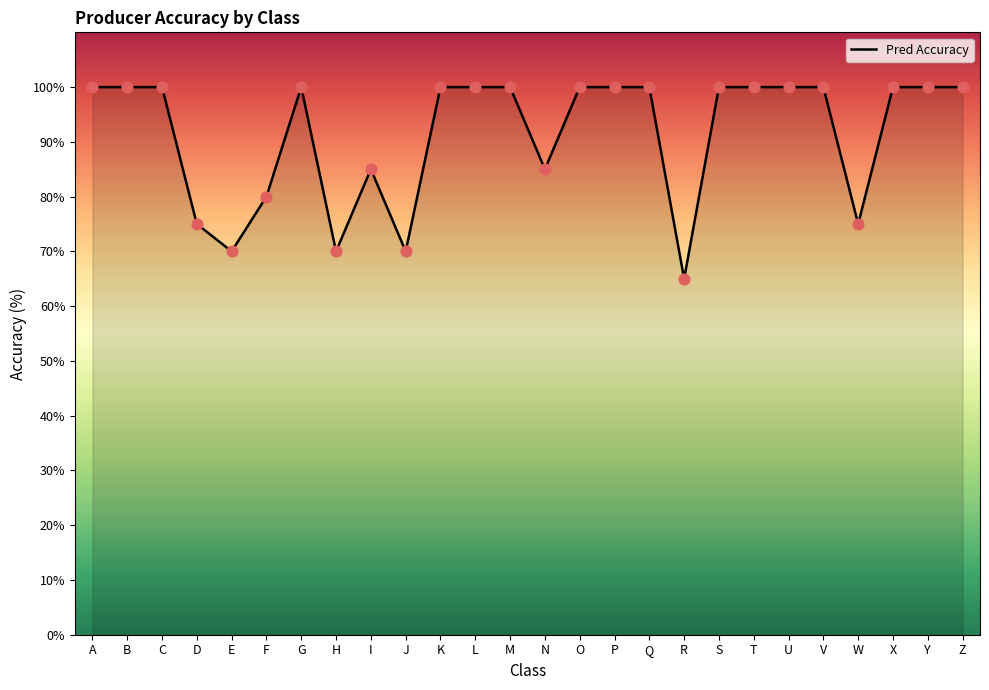

What is the ratio of the value at A to the value at B?

1.0